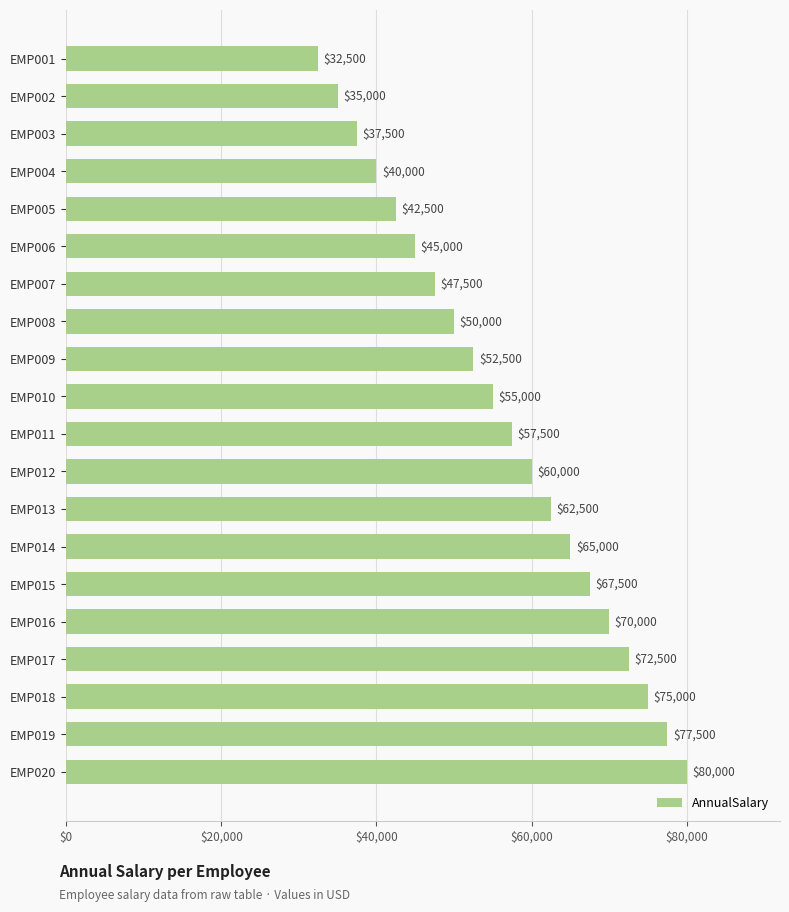

List the labels in order of value, smallest first.

EMP001, EMP002, EMP003, EMP004, EMP005, EMP006, EMP007, EMP008, EMP009, EMP010, EMP011, EMP012, EMP013, EMP014, EMP015, EMP016, EMP017, EMP018, EMP019, EMP020